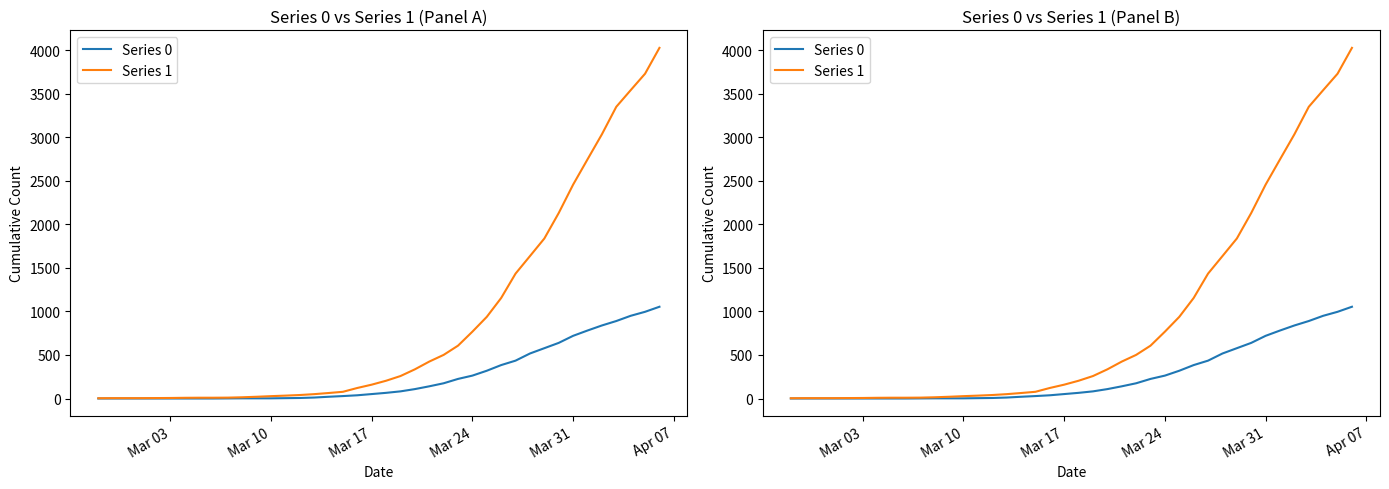

True or false: Series 0 has a value of 1277 at 35.

False